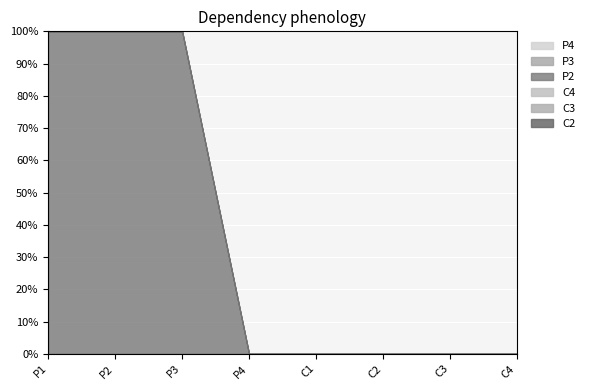

Is the value of C2 at P2 greater than the value of P3 at C2?

No